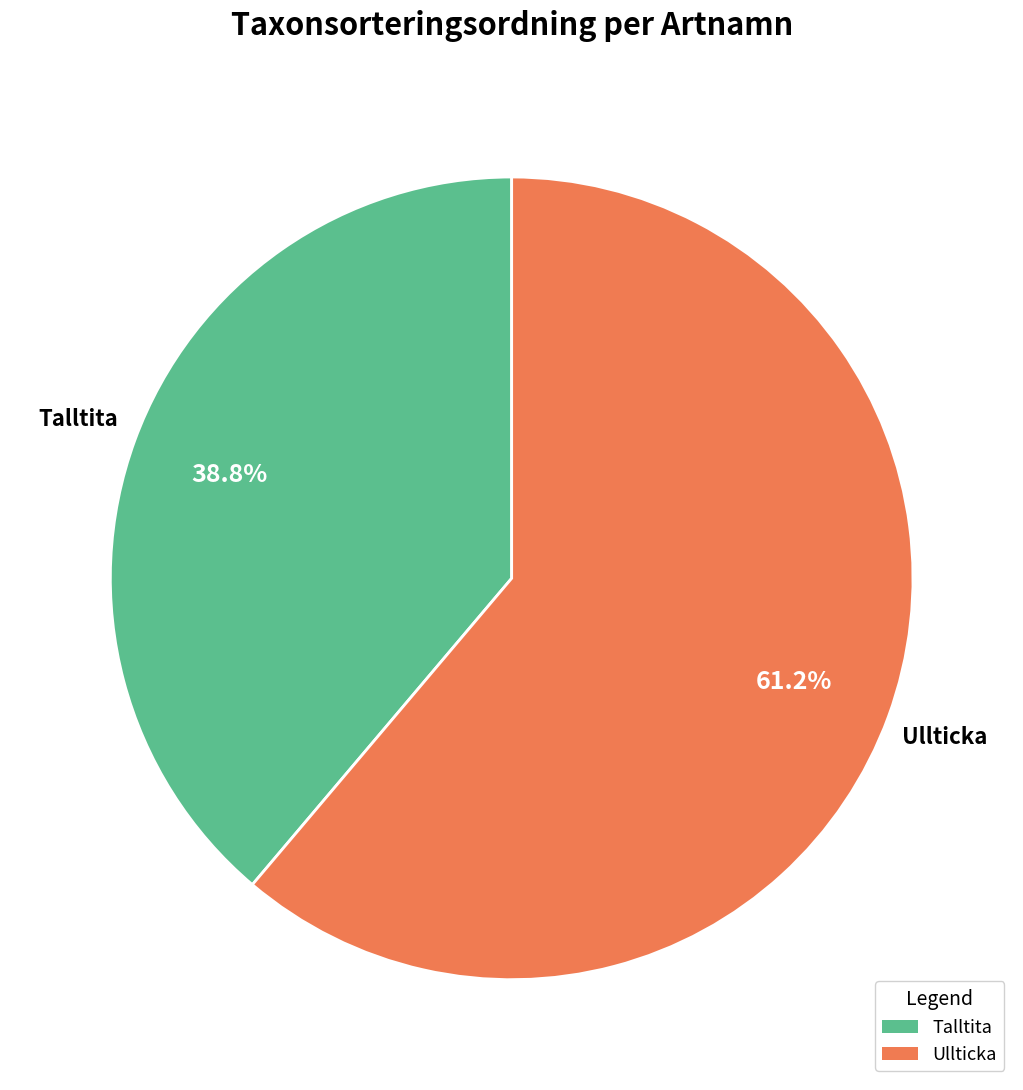

To the nearest percent, what is the combined percentage of Ullticka and Talltita?

100%